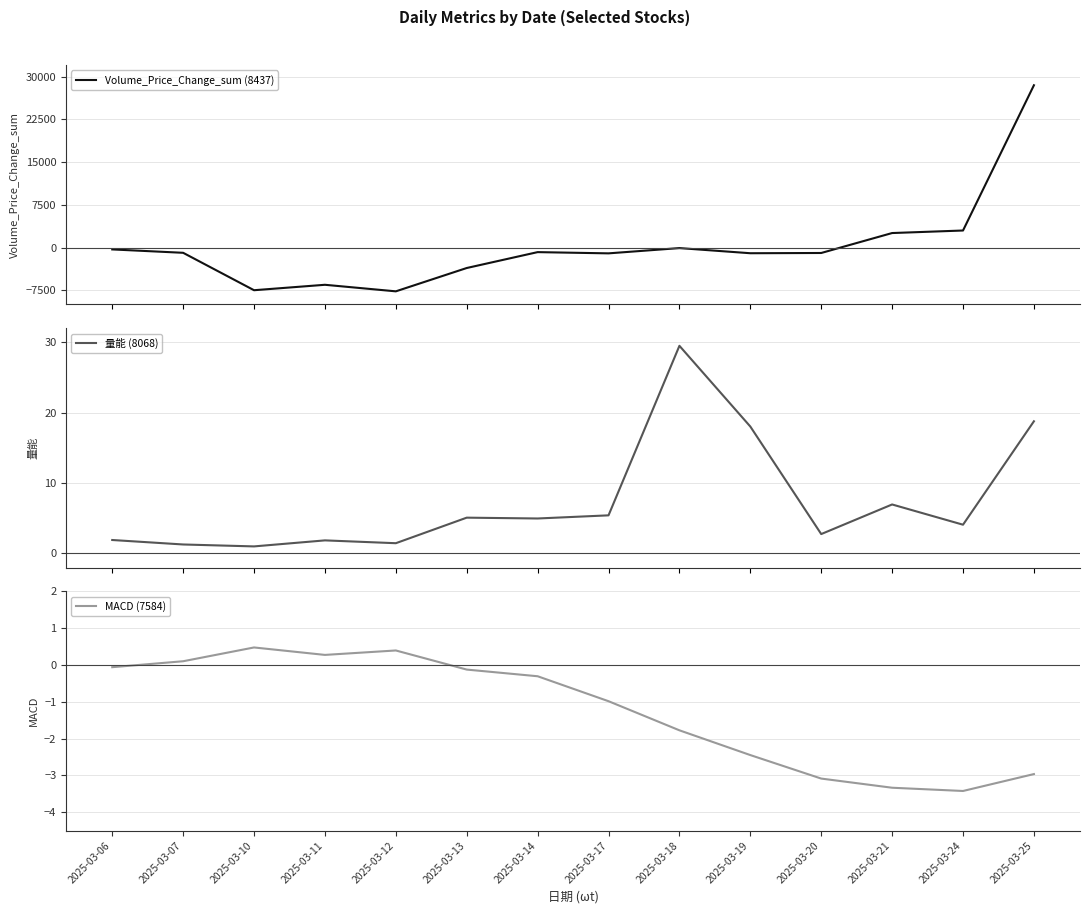

Reading right to left, list all the values displayed in this chart.

Volume_Price_Change_sum (8437): 2025-03-25=28485.7	2025-03-24=2983.9	2025-03-21=2539.3	2025-03-20=-962.6	2025-03-19=-1005.5	2025-03-18=-102.6	2025-03-17=-1027.2	2025-03-14=-811.1	2025-03-13=-3600.0	2025-03-12=-7696.0	2025-03-11=-6545.4	2025-03-10=-7499.6	2025-03-07=-929.7	2025-03-06=-336.7
量能 (8068): 2025-03-25=18.8	2025-03-24=4.1	2025-03-21=7.0	2025-03-20=2.8	2025-03-19=18.0	2025-03-18=29.5	2025-03-17=5.4	2025-03-14=5.0	2025-03-13=5.1	2025-03-12=1.5	2025-03-11=1.9	2025-03-10=1.0	2025-03-07=1.3	2025-03-06=1.9
MACD (7584): 2025-03-25=-3.0	2025-03-24=-3.4	2025-03-21=-3.3	2025-03-20=-3.1	2025-03-19=-2.4	2025-03-18=-1.8	2025-03-17=-1.0	2025-03-14=-0.3	2025-03-13=-0.1	2025-03-12=0.4	2025-03-11=0.3	2025-03-10=0.5	2025-03-07=0.1	2025-03-06=-0.1